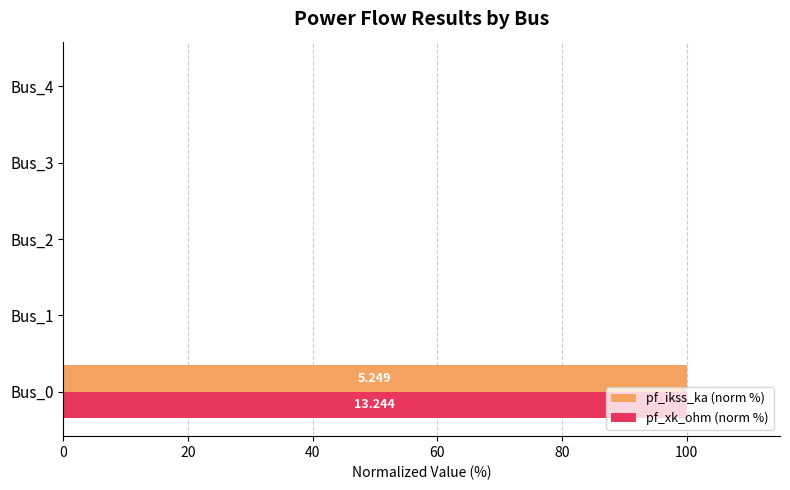

What are all the series names shown in the legend?

pf_ikss_ka (norm %), pf_xk_ohm (norm %)